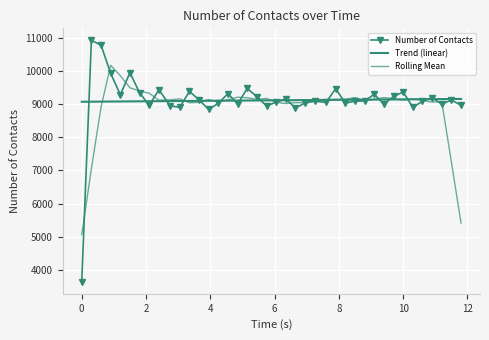

What is the average value of the Trend (linear) series?

9110.4